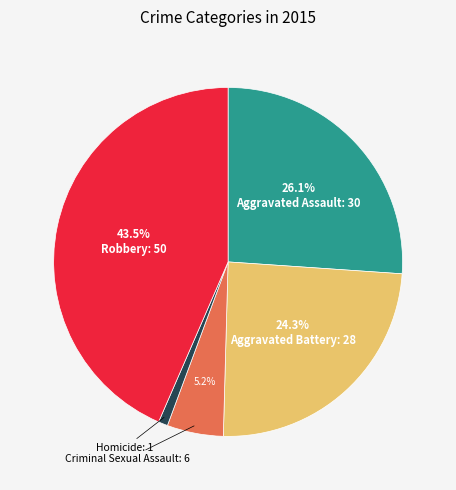

The Aggravated Battery slice represents 24% of the pie. True or false?

True